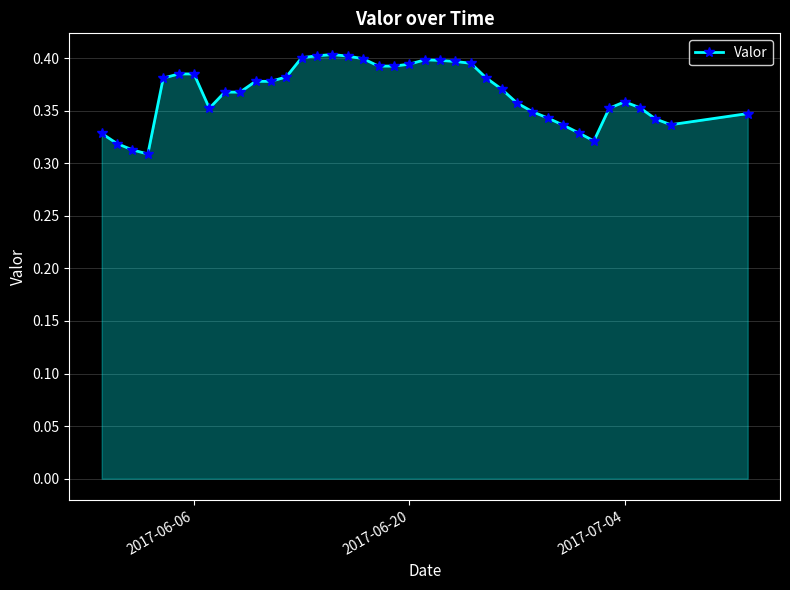

Count the values in the range 0 to 1.

39